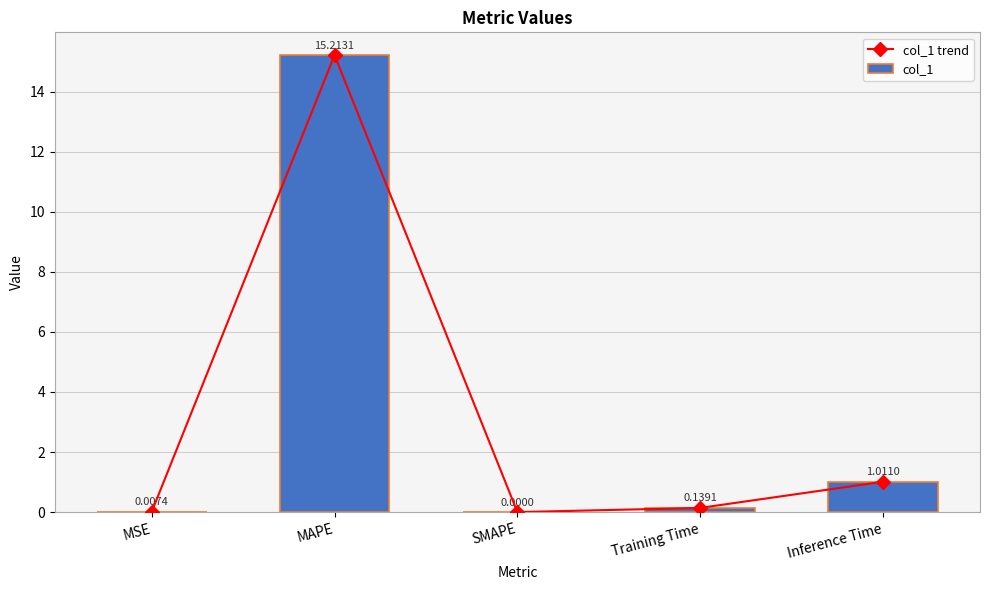

Does the chart contain any negative values?

No